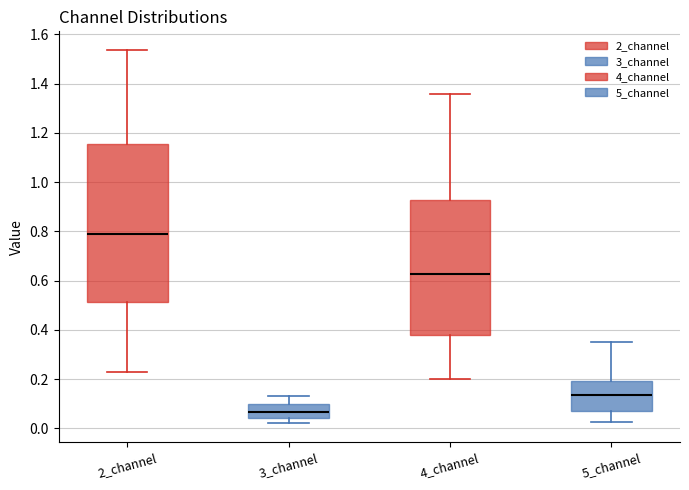

Where is the upper edge of the box for 4_channel on the y-axis? The values are not printed on the chart, so give them approximately, as read against the axis.

0.92